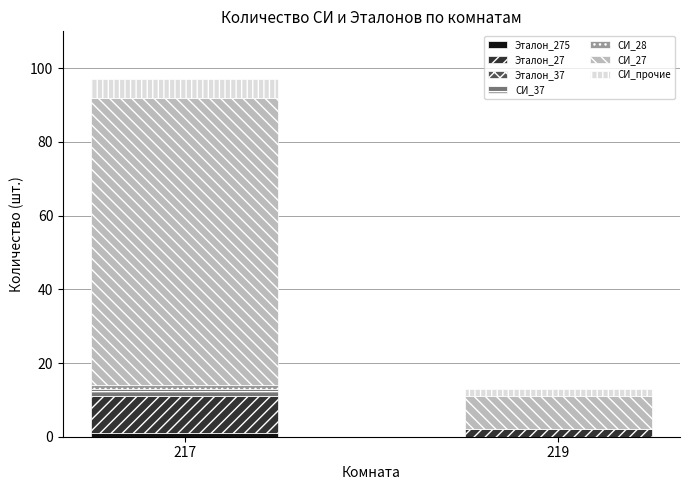

At which category is the sum across all series the highest?

217